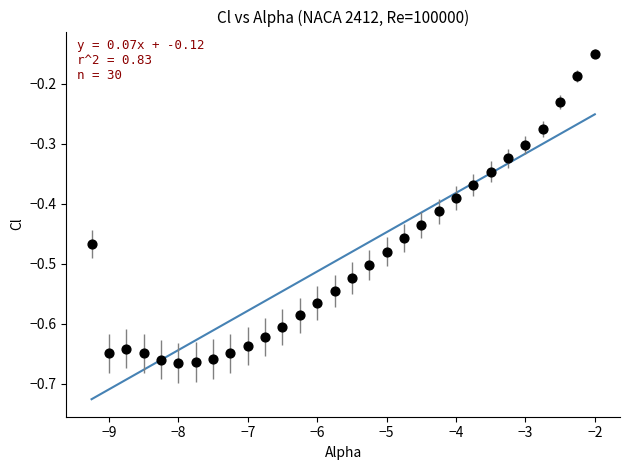

What is the range of X values (max minus min)?

7.2